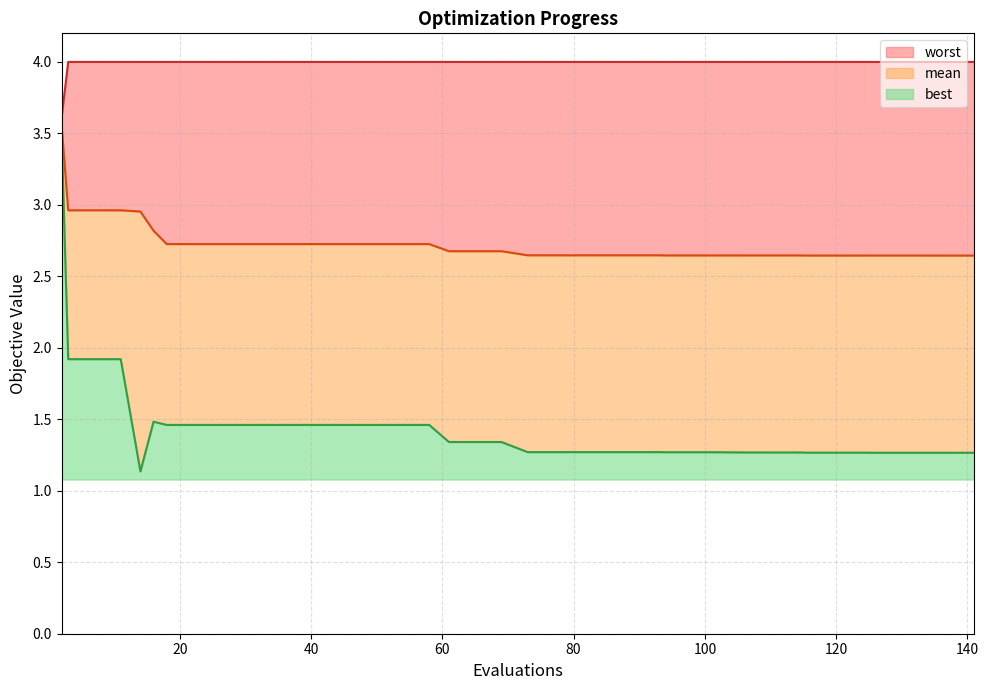

What is the sum of the worst values at 65 and 106?

8.0